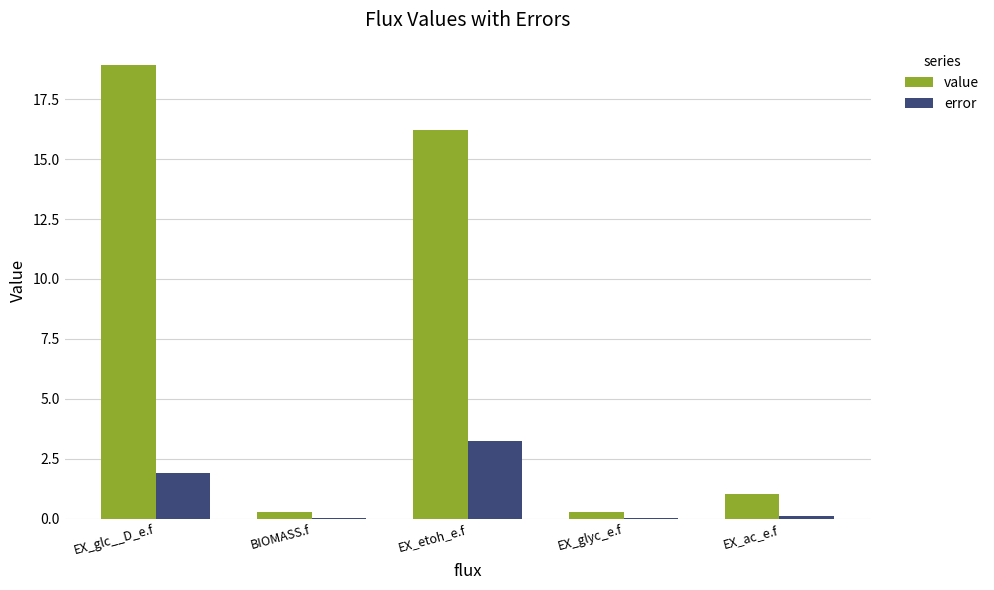

How many groups of bars are there?

5